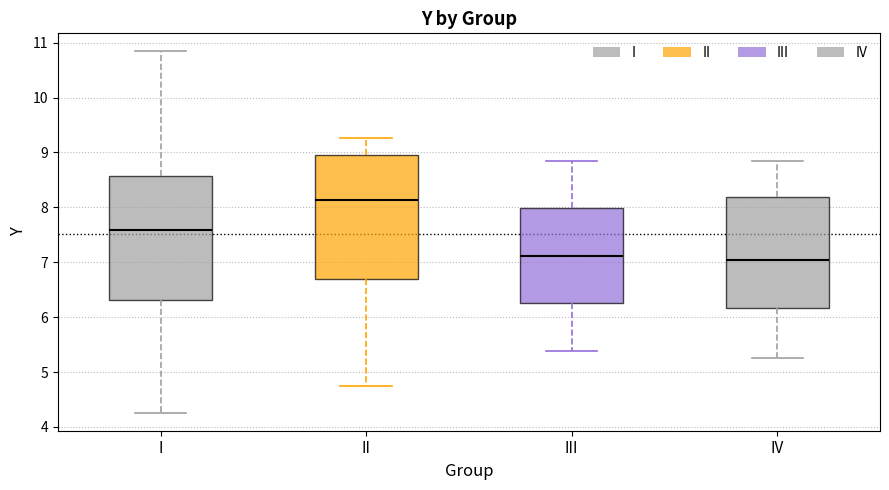

Where is the upper edge of the box for I on the y-axis? The values are not printed on the chart, so give them approximately, as read against the axis.

8.6